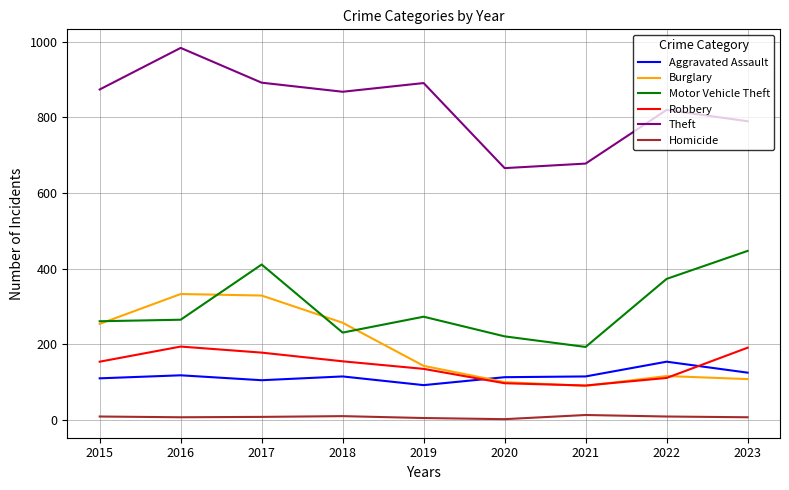

List the series in order of their peak value, highest first.

Theft, Motor Vehicle Theft, Burglary, Robbery, Aggravated Assault, Homicide